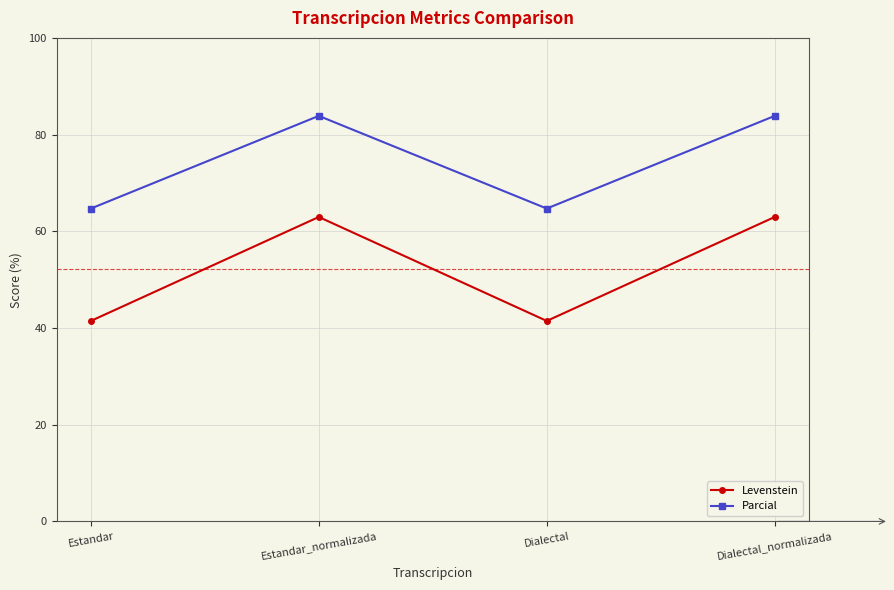

True or false: Levenstein and Parcial cross at least once.

False